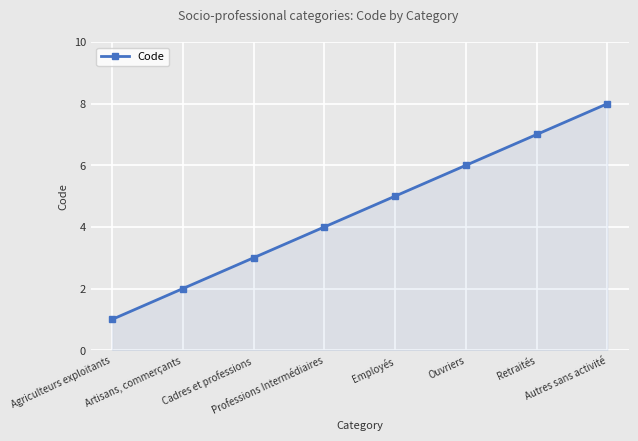

What is the label of the 6th point from the left?

Ouvriers